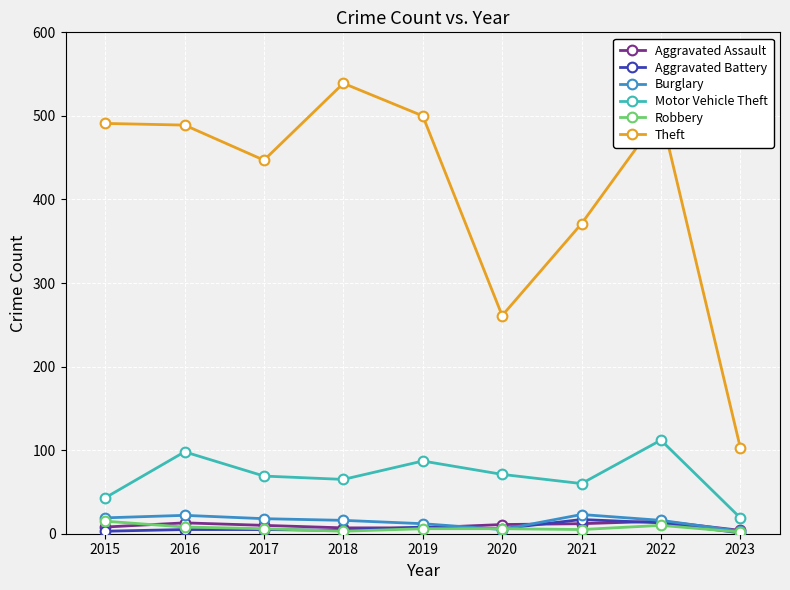

The value of Aggravated Assault at 2022 is 15. True or false?

True